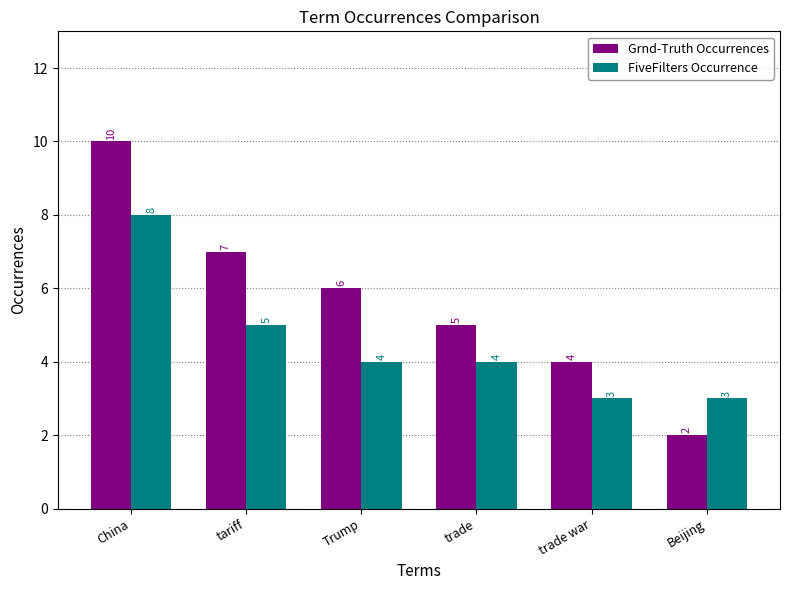

What is the label of the 1st bar from the right?

Beijing